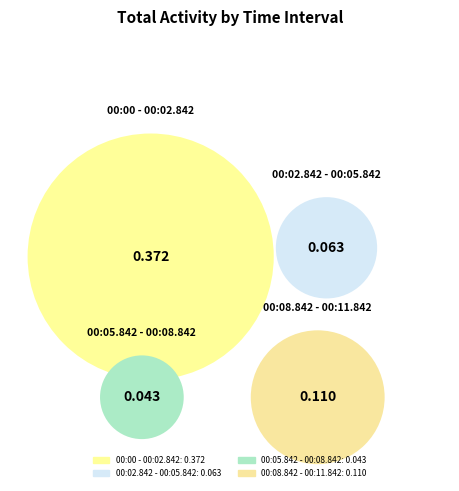

Count the number of slices in the pie.

4